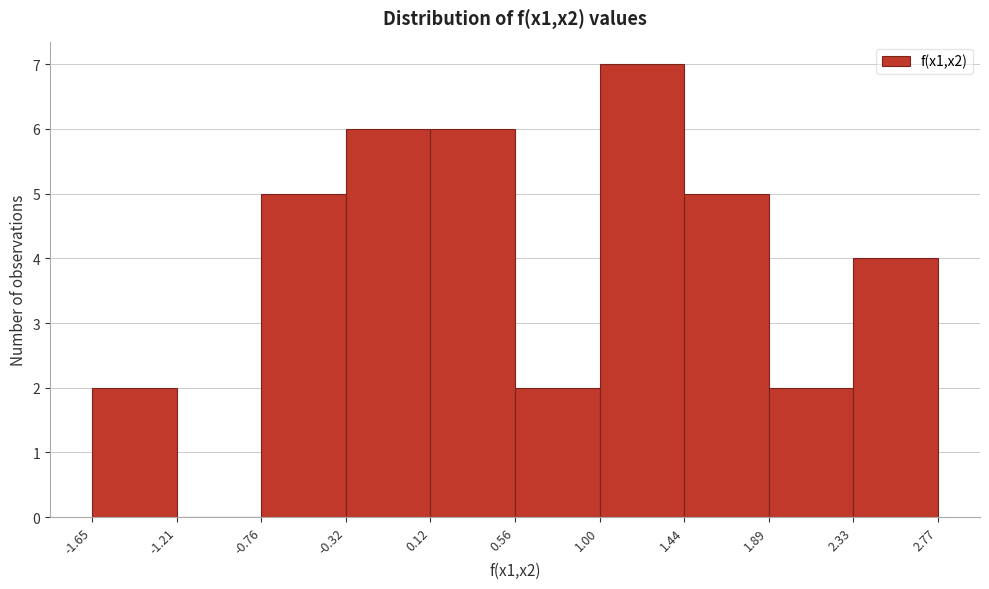

What is the height of the bar covering 1.44 to 1.89 on the x-axis? The values are not printed on the chart, so give them approximately, as read against the axis.

5